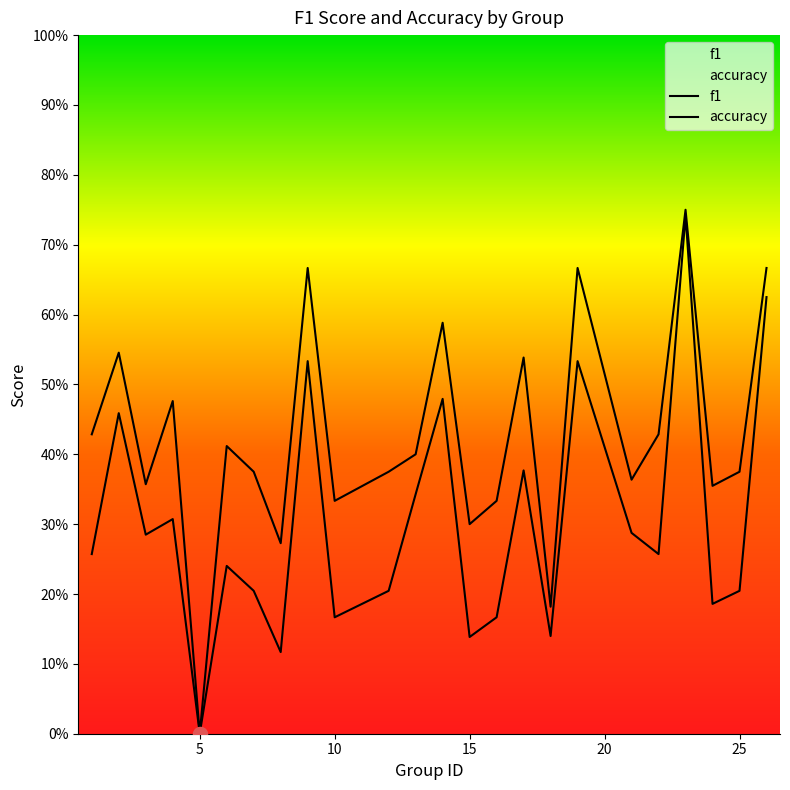

What is the difference between the second highest and minimum values in the f1 series?

0.6